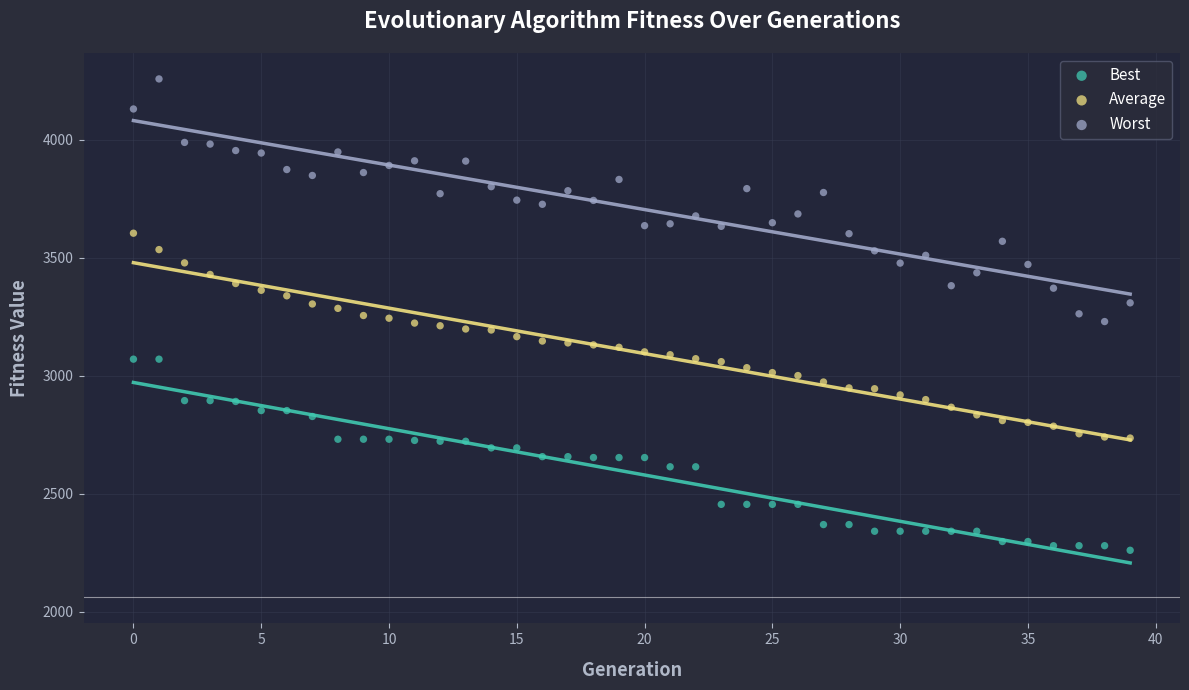

Which series reaches the maximum Y coordinate?

Worst